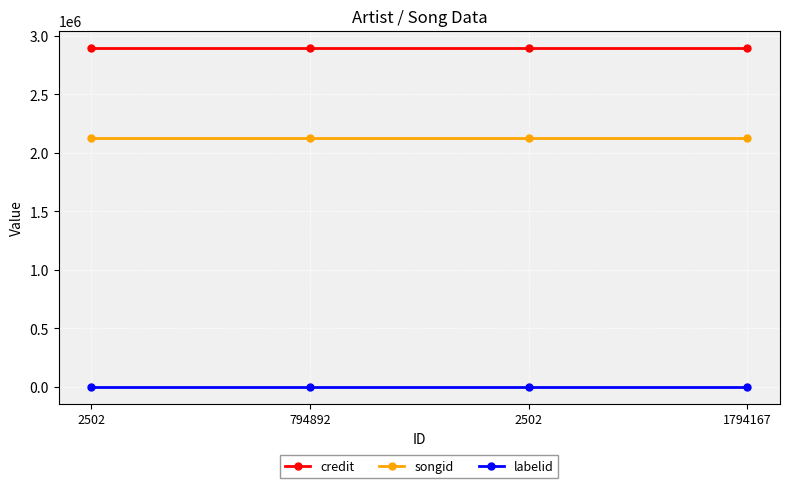

How many lines are shown in the chart?

3